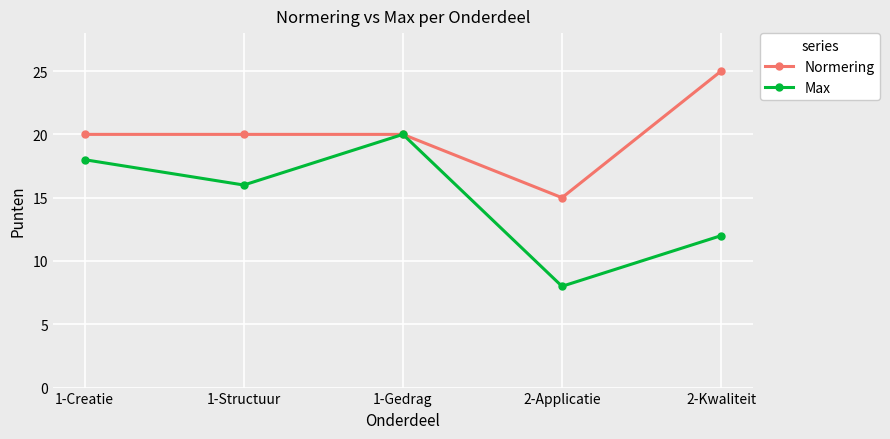

The Normering series shows 20 at 1-Structuur. True or false?

True